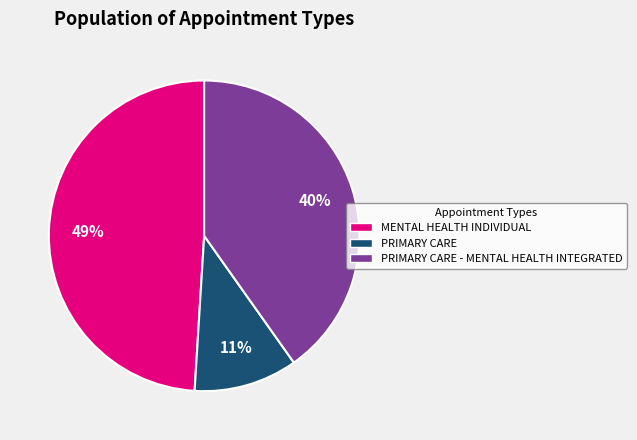

The PRIMARY CARE - MENTAL HEALTH INTEGRATED slice represents 40% of the pie. True or false?

True